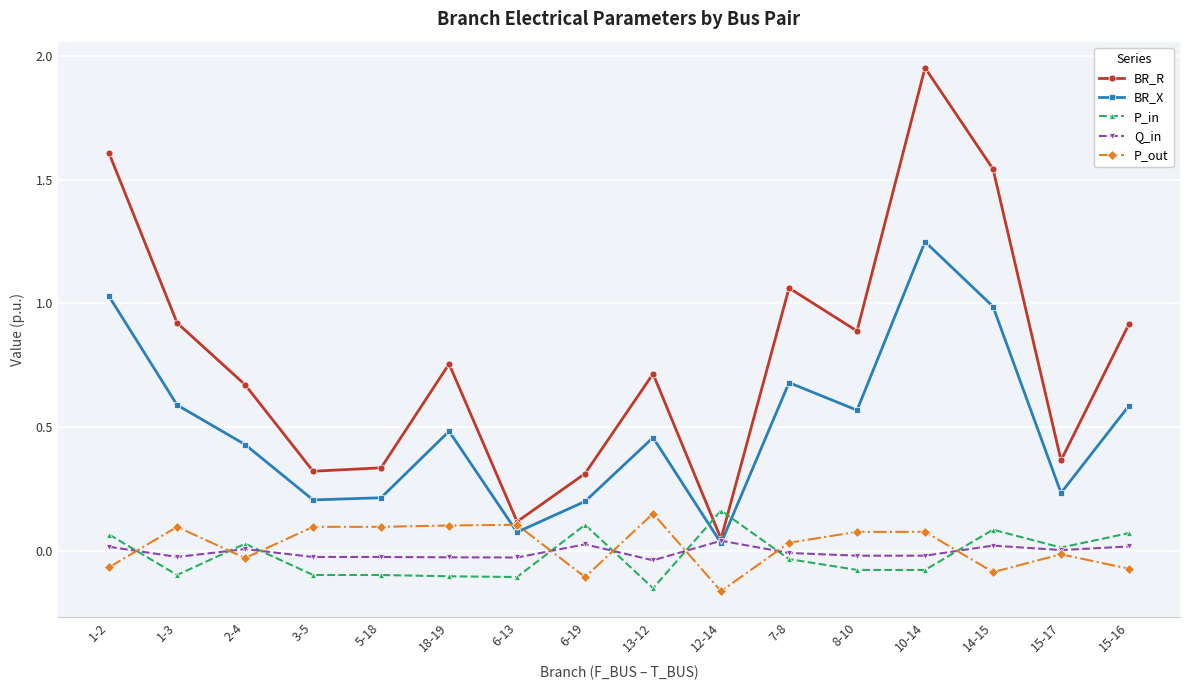

True or false: Q_in has more than 1 points higher than both neighbors.

True